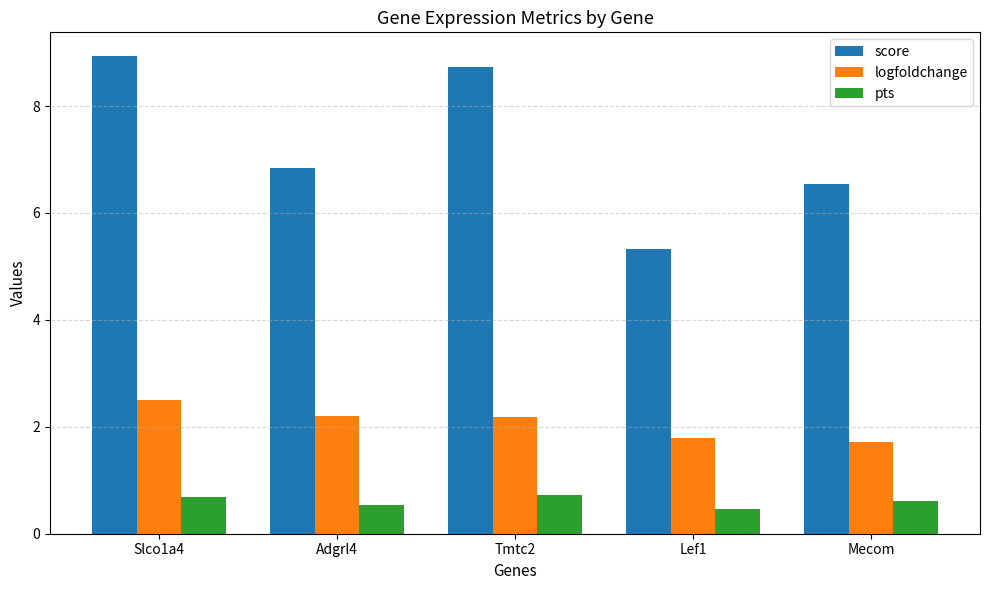

What is the label of the 5th bar from the left?

Mecom